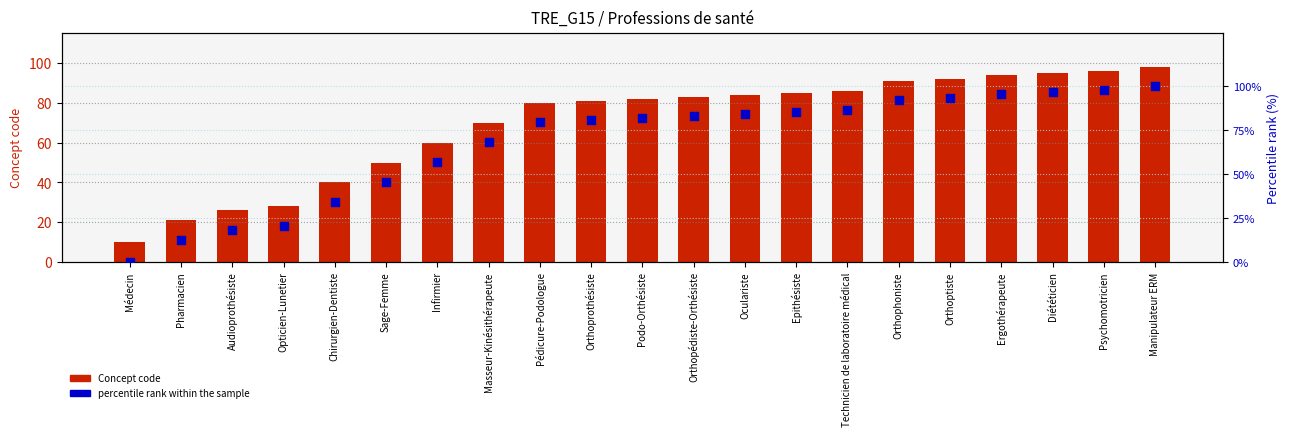

Which series has the widest spread of Y values?

percentile rank within the sample